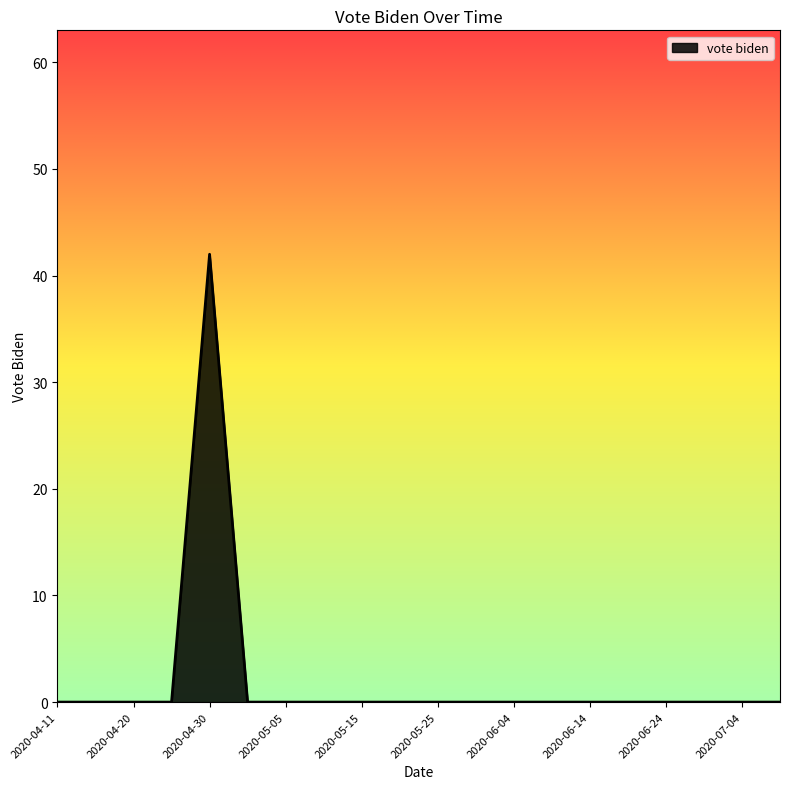

What is the greatest value displayed?

42